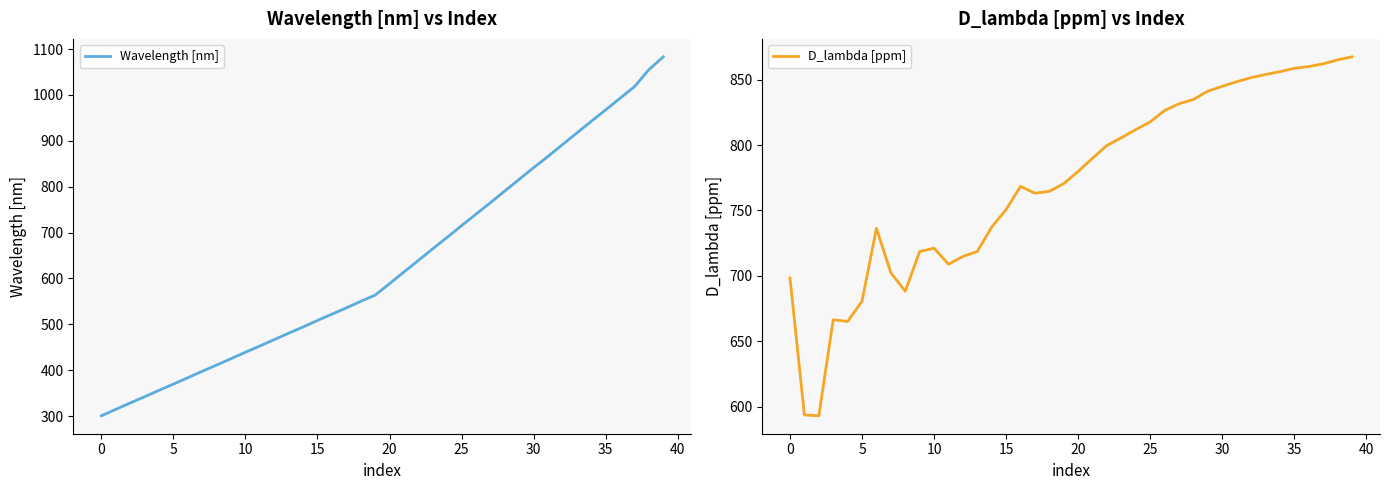

Is this an area chart (filled region under the line)?

No